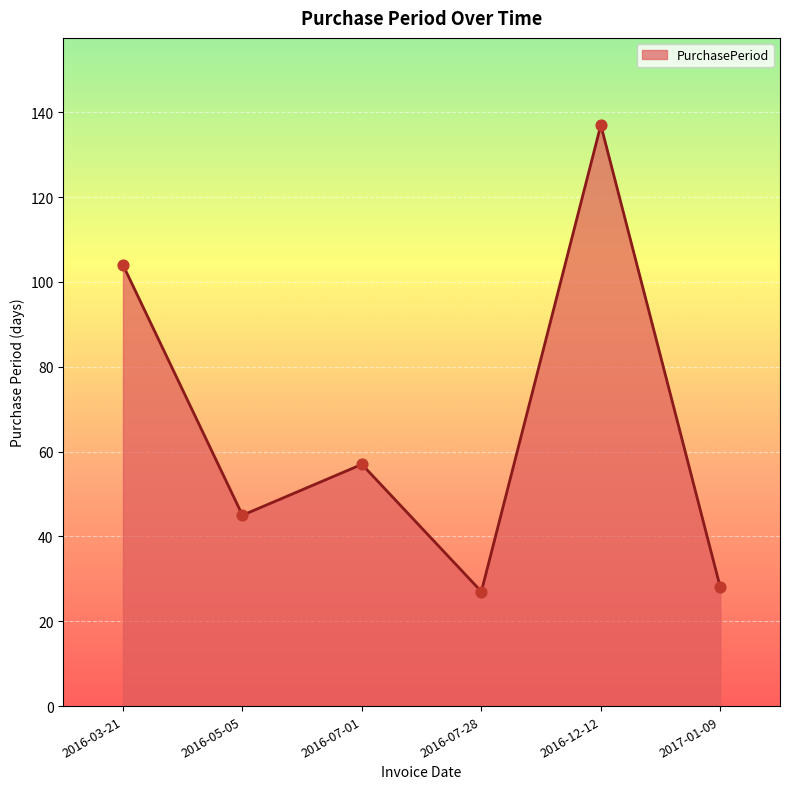

Which has a higher value, 2016-05-05 or 2016-07-01?

2016-07-01